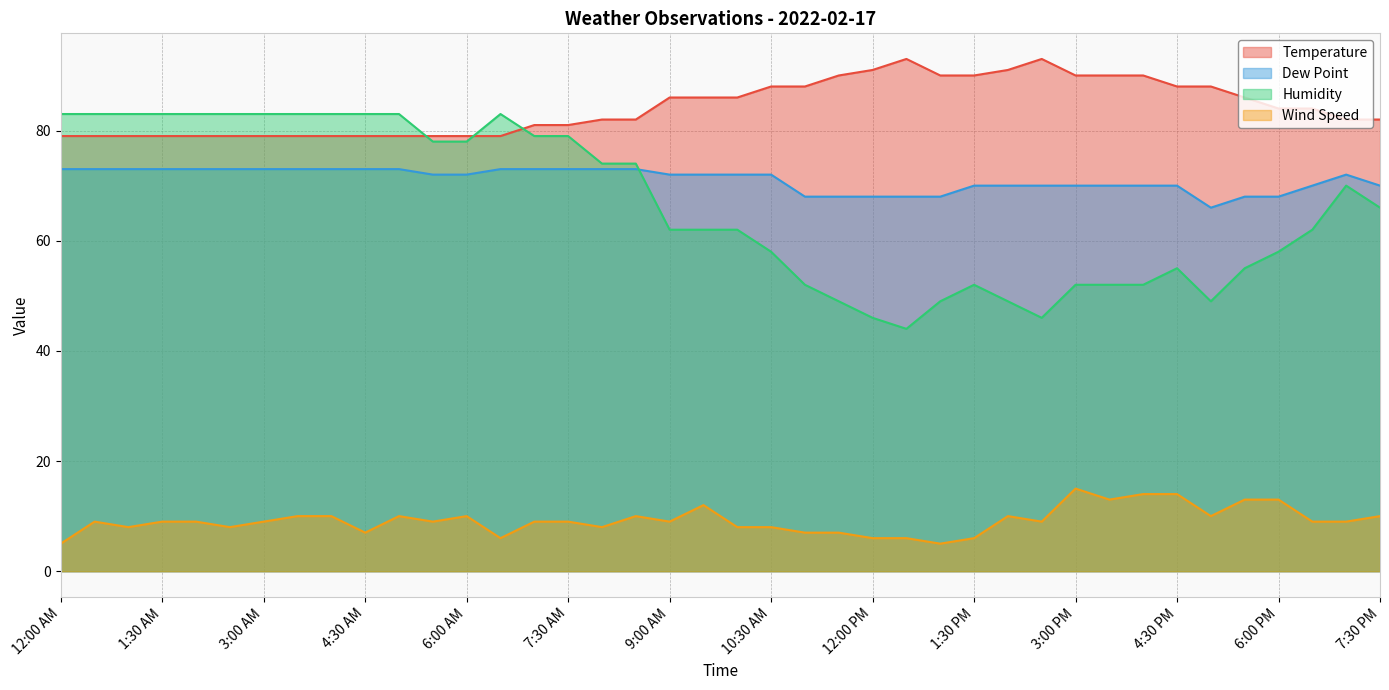

Where is Temperature nearest to the value 86?

9:00 AM